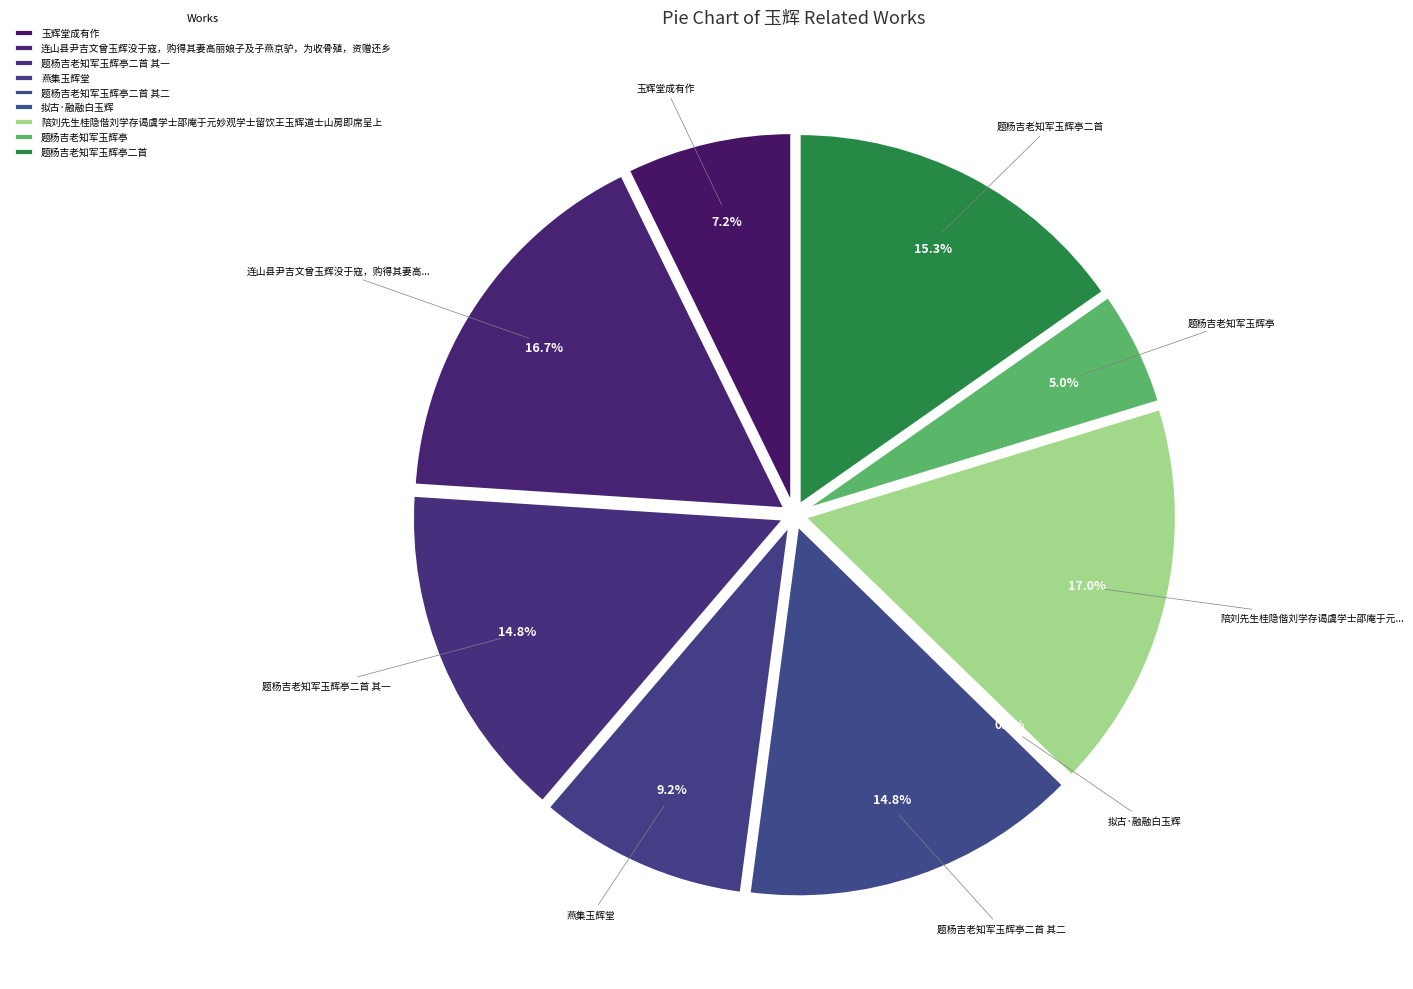

Rank the categories by value from highest to lowest.

陪刘先生桂隐偕刘学存谒虞学士邵庵于元妙观学士留饮王玉辉道士山房即席呈上, 连山县尹吉文曾玉辉没于寇，购得其妻高丽娘子及子燕京驴，为收骨殖，资赠还乡, 题杨吉老知军玉辉亭二首, 题杨吉老知军玉辉亭二首 其二, 题杨吉老知军玉辉亭二首 其一, 燕集玉辉堂, 玉辉堂成有作, 题杨吉老知军玉辉亭, 拟古·融融白玉辉